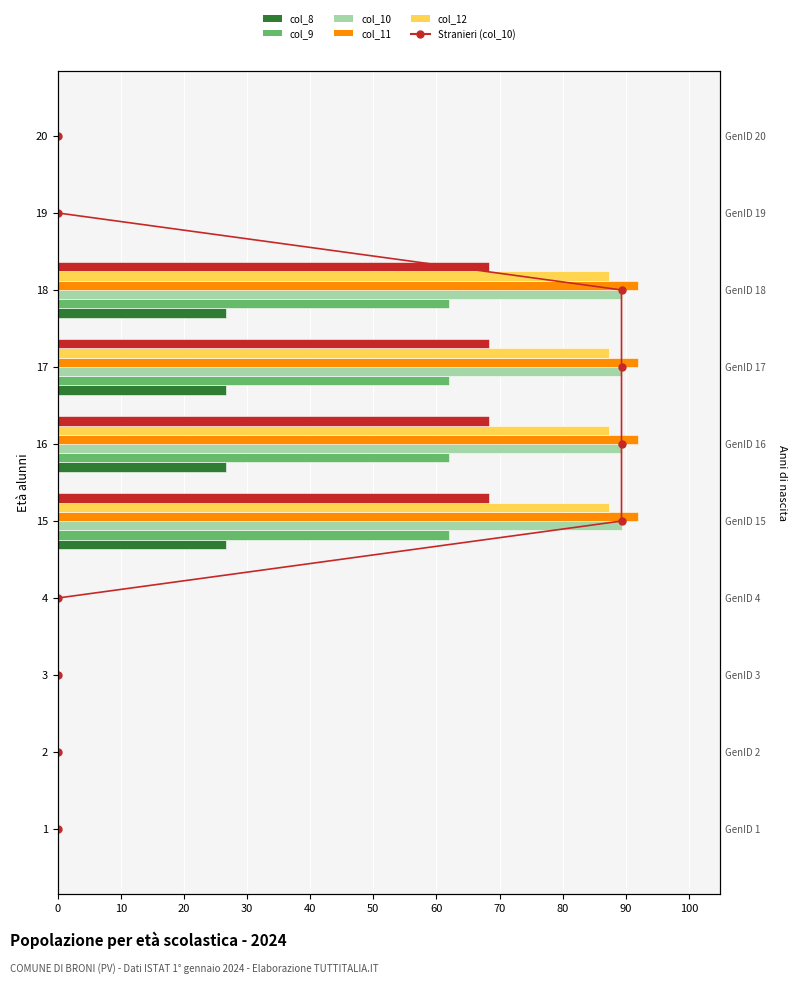

Which series changed the most between 16 and 17?

col_8